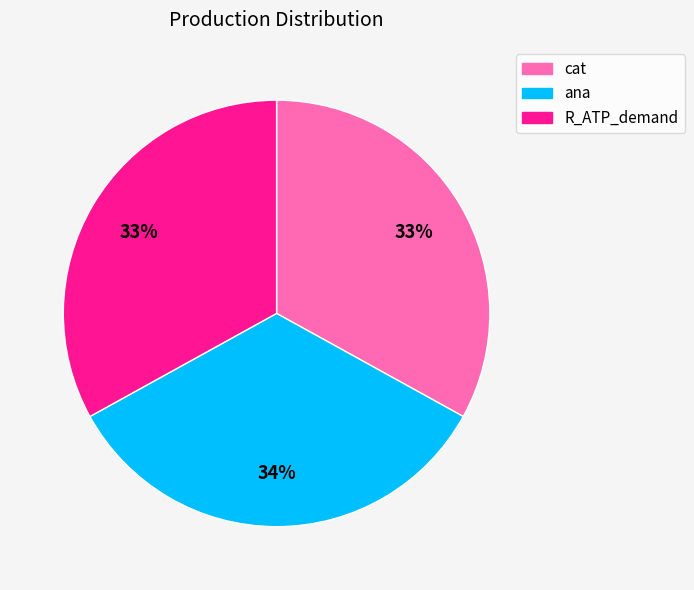

Approximately how many times larger is the value at ana compared to R_ATP_demand?

1.0